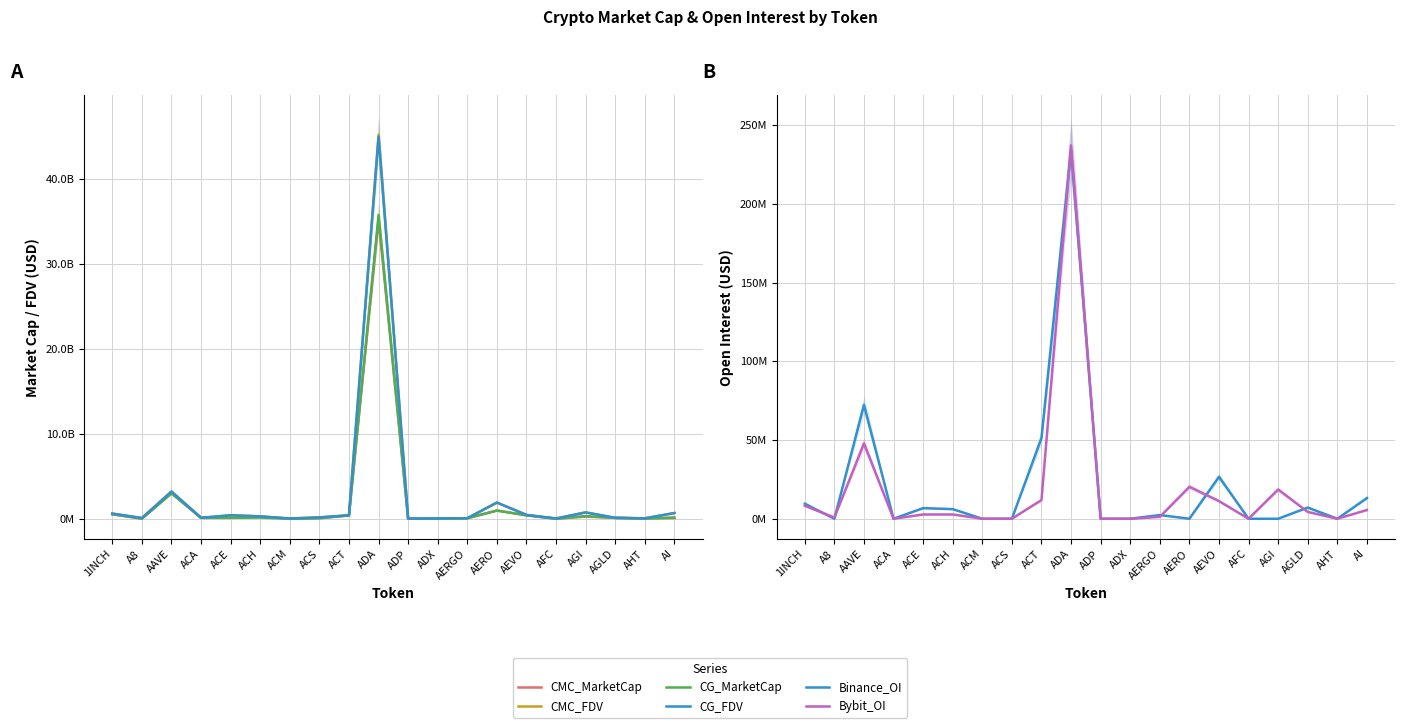

Reading left to right, what are all the values shown in this chart?

CMC_MarketCap: 1INCH=537753238.6	A8=21052628.7	AAVE=3010611582.4	ACA=115528079.0	ACE=116126488.6	ACH=241417033.4	ACM=11407937.8	ACS=69786535.1	ACT=401291107.0	ADA=35213987728.9	ADP=6701236.0	ADX=28948537.2	AERGO=65938059.1	AERO=970964940.0	AEVO=411358869.2	AFC=9308746.7	AGI=260606264.7	AGLD=109339967.7	AHT=38267554.2	AI=162873854.0
CMC_FDV: 1INCH=616233827.9	A8=90744089.9	AAVE=3214276819.1	ACA=116669410.2	ACE=419685465.2	ACH=287240512.7	ACM=34137212.4	ACS=167670248.5	ACT=423192544.8	ADA=45179890241.0	ADP=18745551.4	ADX=30145090.9	AERGO=70647920.9	AERO=1913868334.7	AEVO=458868380.9	AFC=35937131.7	AGI=755978884.6	AGLD=113144449.8	AHT=69514004.4	AI=680412967.3
CG_MarketCap: 1INCH=535946344.0	A8=21083629.0	AAVE=3002930284.0	ACA=115251657.0	ACE=115201281.0	ACH=140913762.0	ACM=11406673.0	ACS=69724283.0	ACT=400541387.0	ADA=35753154763.0	ADP=6701236.0	ADX=28756920.0	AERGO=65682045.0	AERO=967371539.0	AEVO=409452930.0	AFC=5280201.0	AGI=319083347.0	AGLD=109609303.0	AHT=38673842.0	AI=87874667.0
CG_FDV: 1INCH=614163232.0	A8=90877711.0	AAVE=3206075942.0	ACA=116390257.0	ACE=414381439.0	ACH=285037557.0	ACM=34065161.0	ACS=167520255.0	ACT=400541387.0	ADA=44952389300.0	ADP=18676640.0	ADX=29945553.0	AERGO=70373621.0	AERO=1906813974.0	AEVO=456742317.0	AFC=35981037.0	AGI=752183414.0	AGLD=109609303.0	AHT=51723996.0	AI=675958974.0
Binance_OI: 1INCH=9571895.0	A8=0.0	AAVE=72315150.0	ACA=0.0	ACE=6743268.0	ACH=6123537.0	ACM=0.0	ACS=0.0	ACT=51347051.0	ADA=234182363.0	ADP=0.0	ADX=0.0	AERGO=2358730.0	AERO=0.0	AEVO=26664113.0	AFC=0.0	AGI=0.0	AGLD=7103522.0	AHT=0.0	AI=13154014.0
Bybit_OI: 1INCH=8241324.0	A8=762325.0	AAVE=47849090.0	ACA=0.0	ACE=2722204.0	ACH=2719365.0	ACM=0.0	ACS=0.0	ACT=11908871.0	ADA=237142506.0	ADP=0.0	ADX=0.0	AERGO=1204209.0	AERO=20303647.0	AEVO=11216371.0	AFC=0.0	AGI=18586471.0	AGLD=4332085.0	AHT=0.0	AI=5551154.0